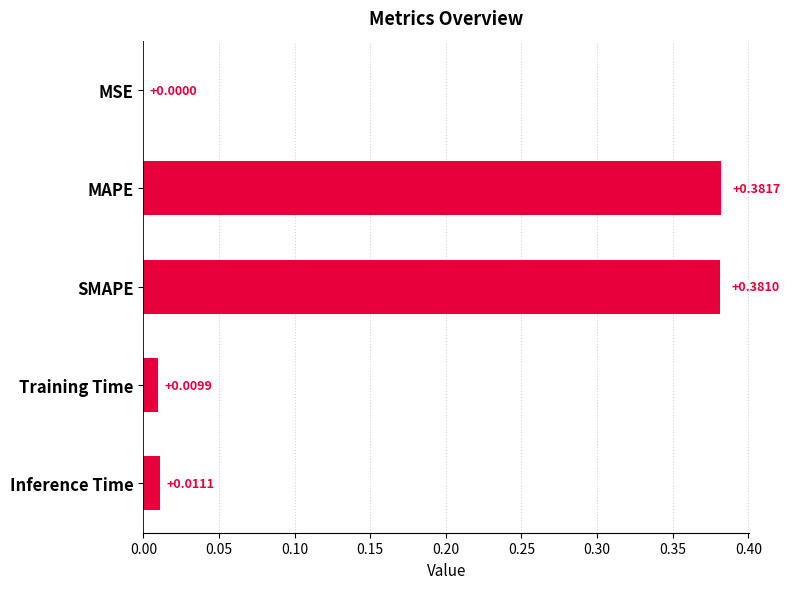

At which label is the value closest to 0?

MSE